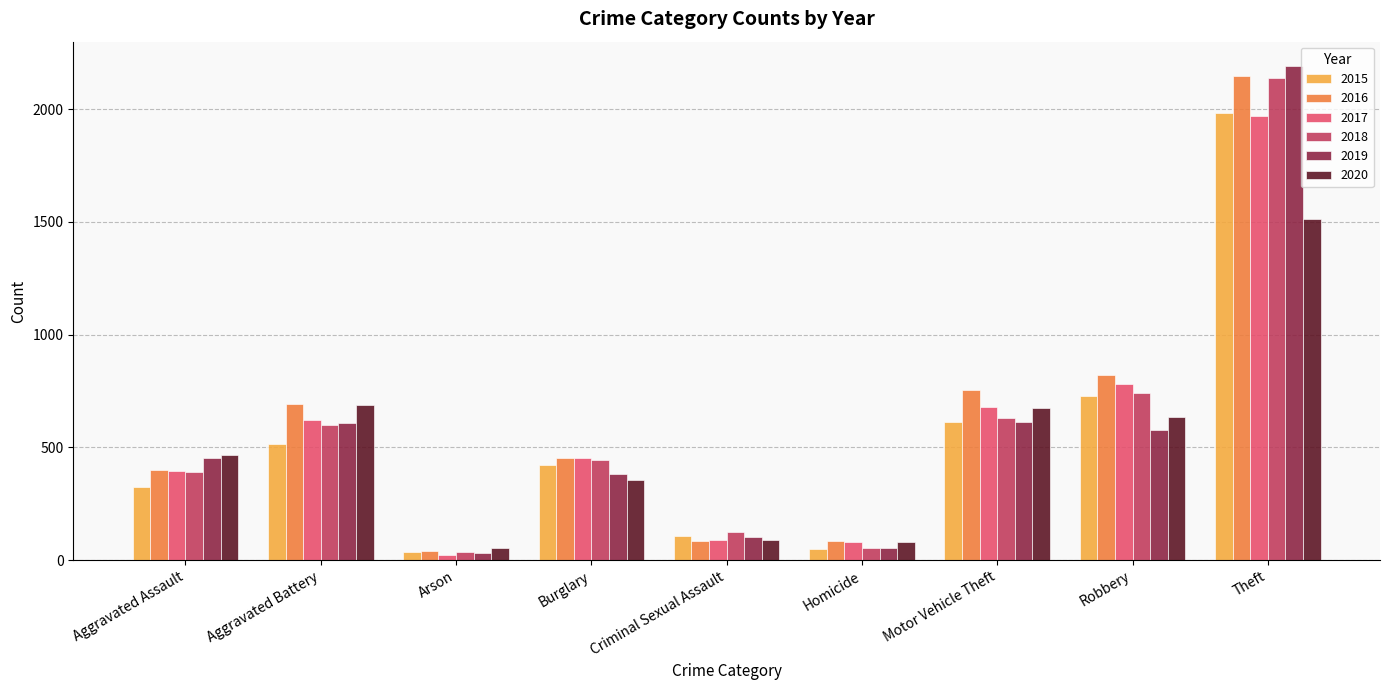

The 2019 series shows 177 at Criminal Sexual Assault. True or false?

False